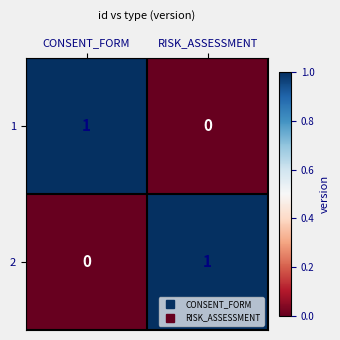

Reading left to right, list all the values displayed in this chart.

1: CONSENT_FORM=1	RISK_ASSESSMENT=0
2: CONSENT_FORM=0	RISK_ASSESSMENT=1